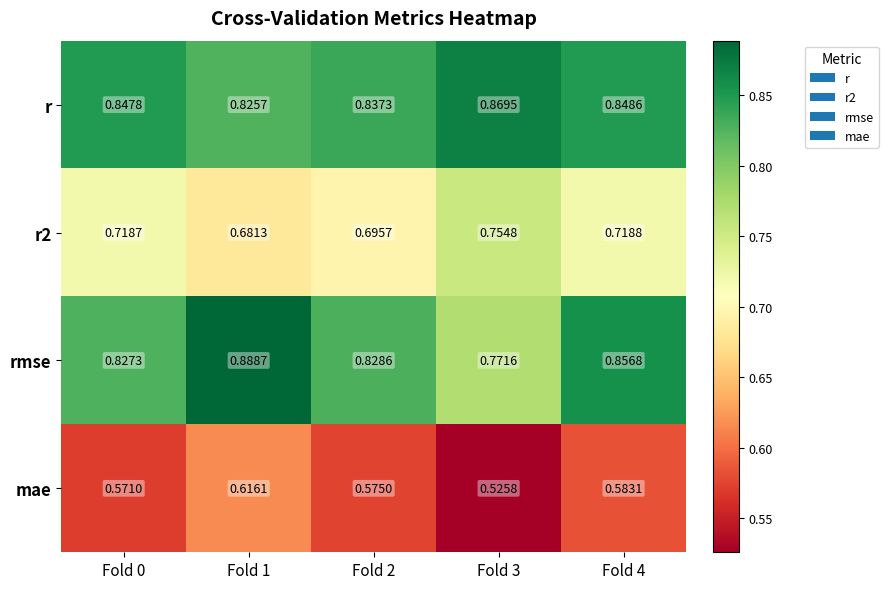

Which series has the widest spread of values?

rmse